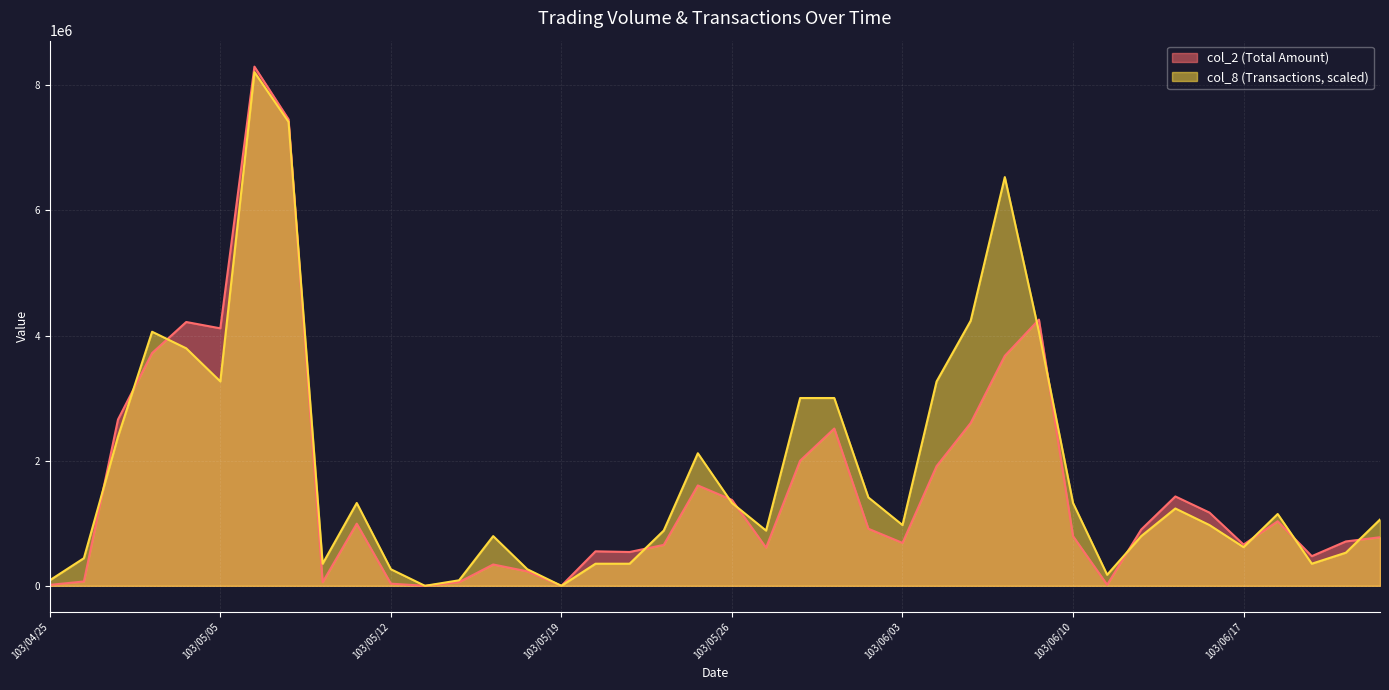

What is the difference between the highest and lowest values at 103/05/21?

187260.4